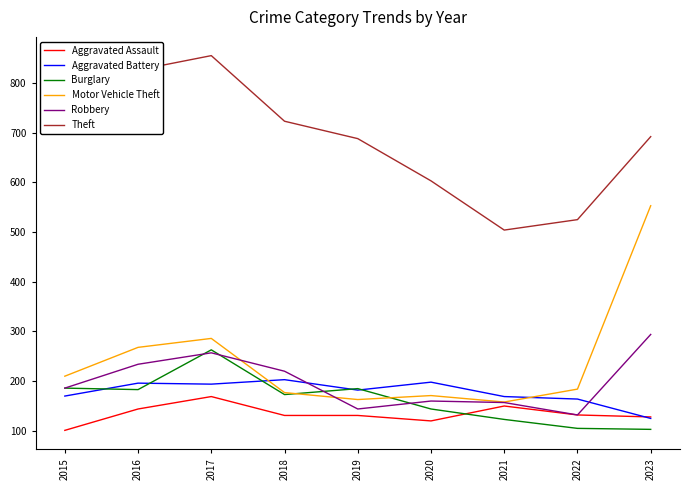

Where does the Theft series first go above 692?

2015